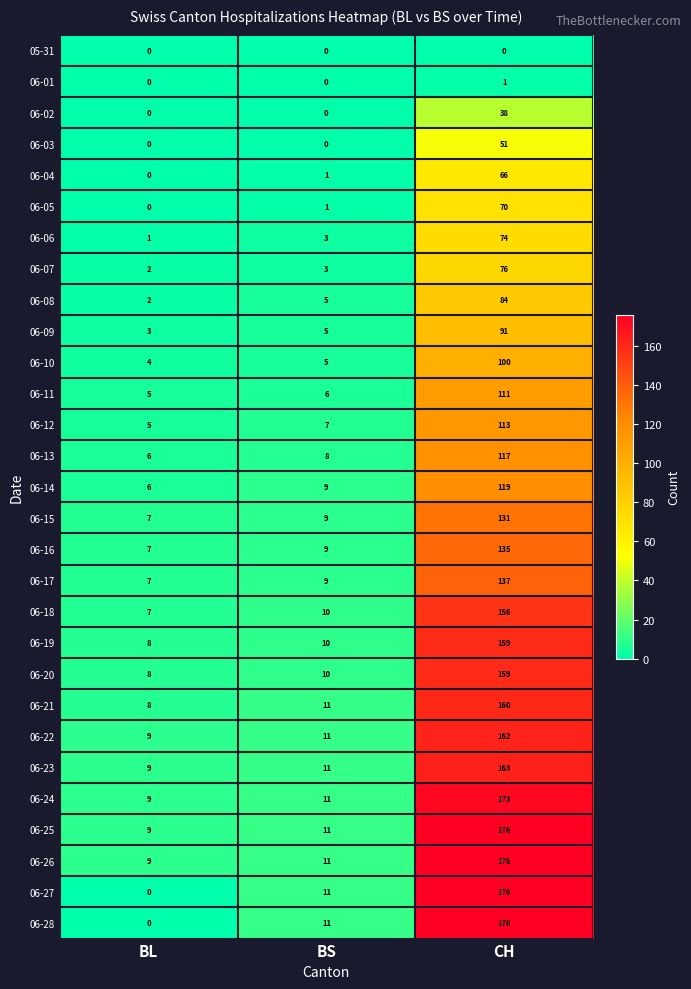

The 06-16 series shows 9 at BS. True or false?

True